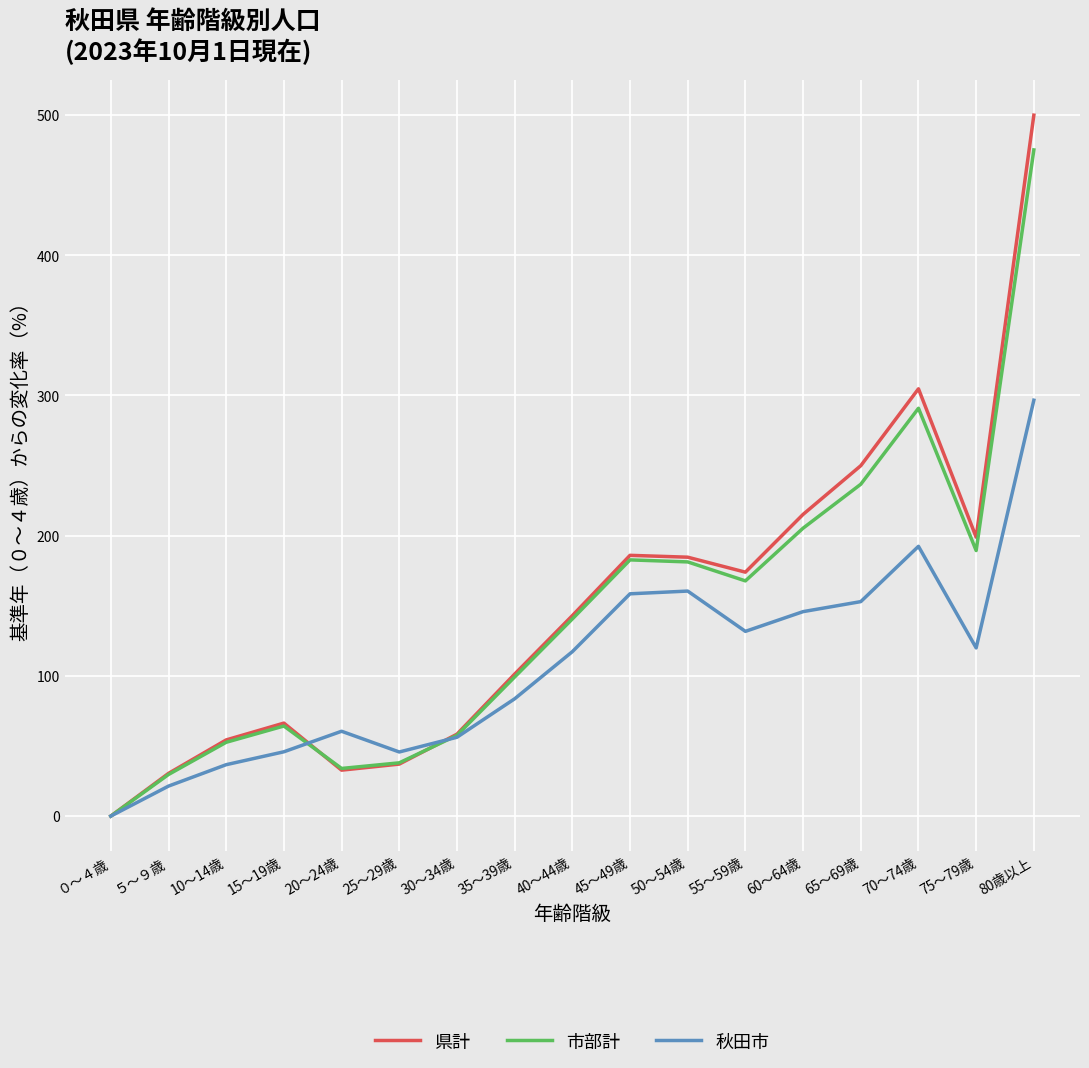

Which series changed the most between 65～69歳 and 75～79歳?

県計